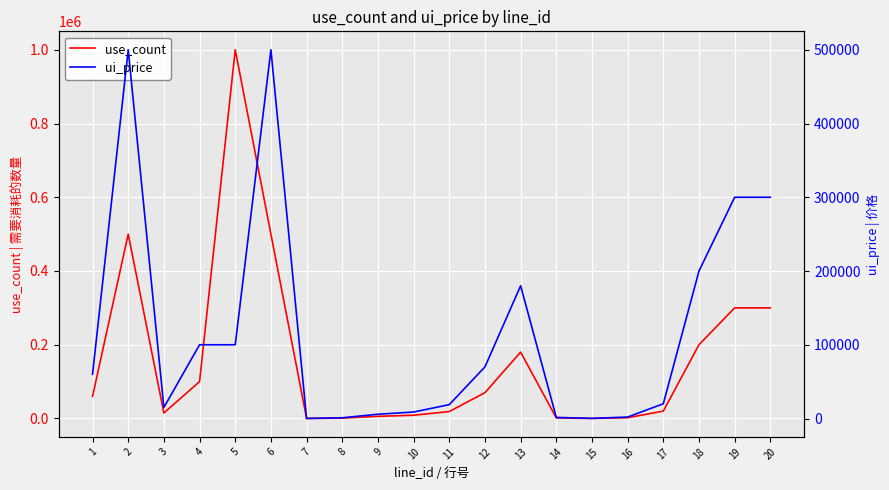

What is the value of the ui_price point at the 4th from the left?

100000